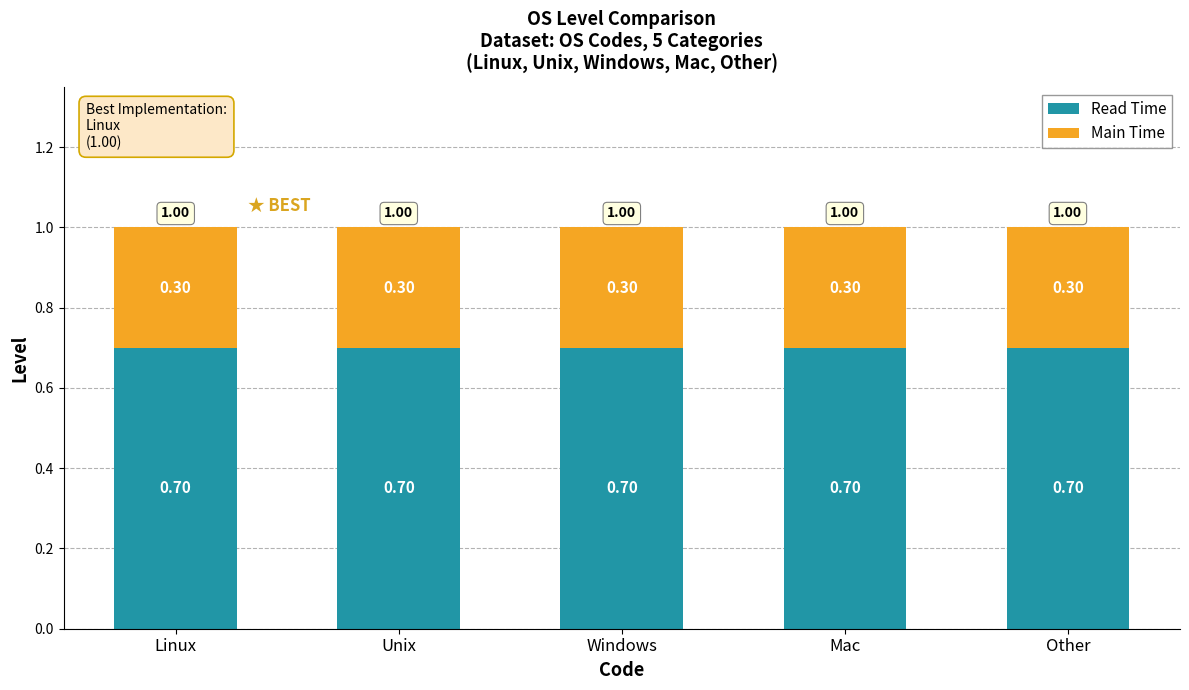

What is the sum of all Read Time values?

3.5